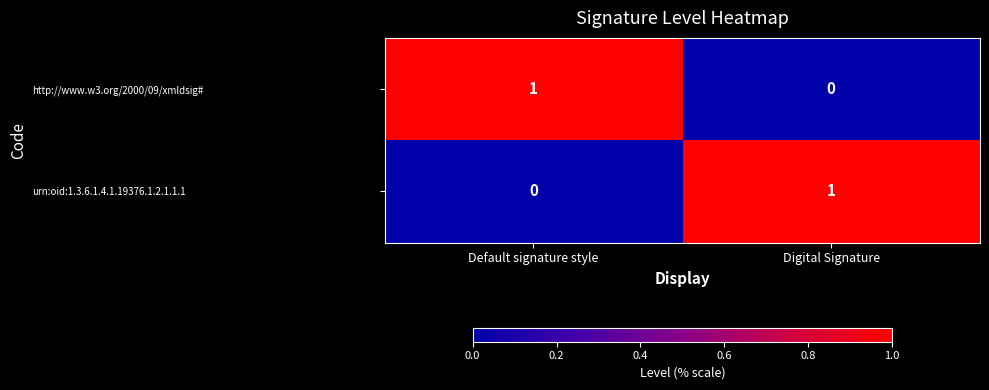

Reading left to right, extract all data points from this chart.

http://www.w3.org/2000/09/xmldsig#: Default signature style=1	Digital Signature=0
urn:oid:1.3.6.1.4.1.19376.1.2.1.1.1: Default signature style=0	Digital Signature=1